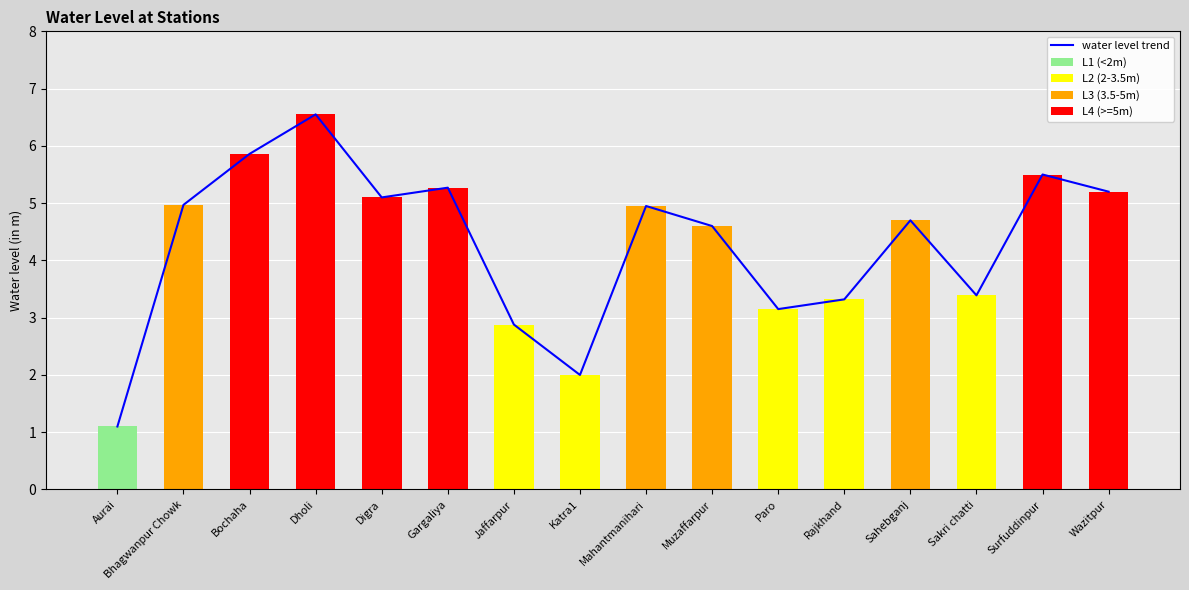

List the labels in order of value, smallest first.

Aurai, Katra1, Jaffarpur, Paro, Rajkhand, Sakri chatti, Muzaffarpur, Sahebganj, Mahantmanihari, Bhagwanpur Chowk, Digra, Wazitpur, Gargaliya, Surfuddinpur, Bochaha, Dholi